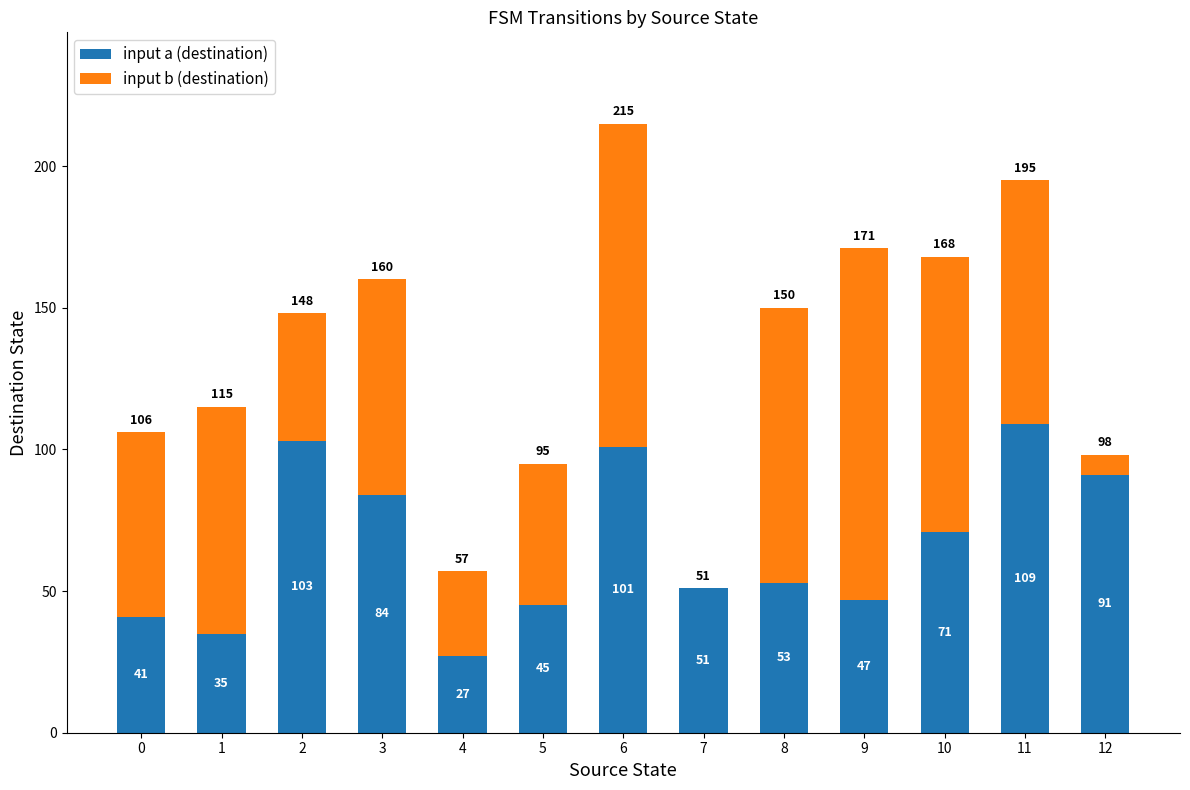

The value of input a (destination) at 12 is 119. True or false?

False